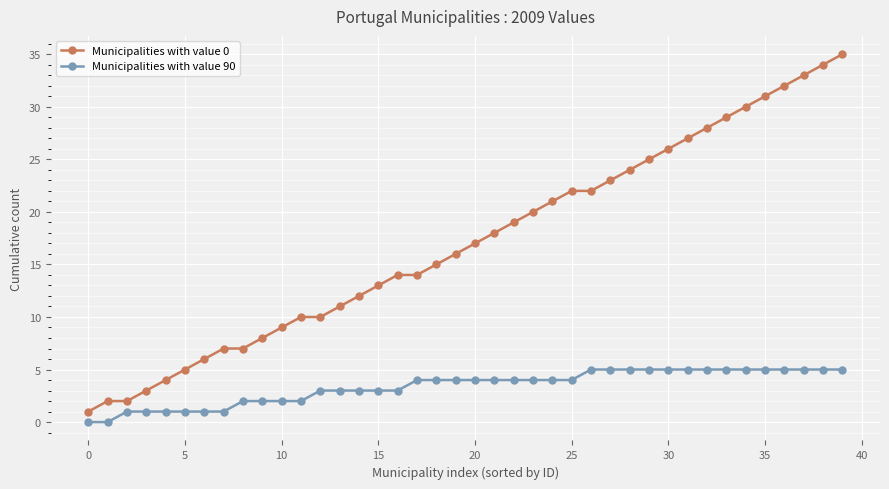

What is the value of the Municipalities with value 0 point at the 25th from the left?

21